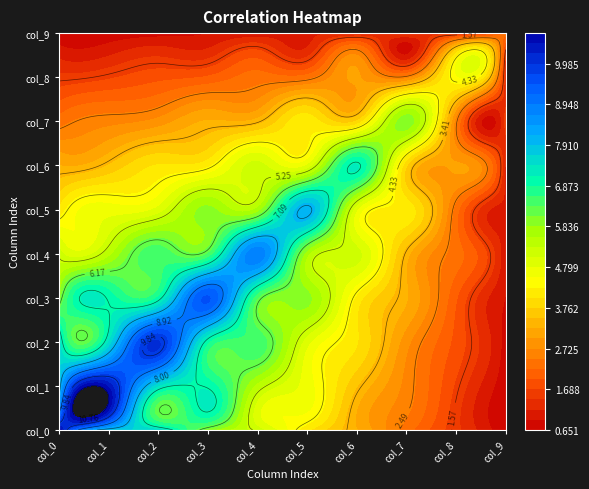

Rank the series at col_1 from lowest to highest value.

col_9, col_8, col_7, col_6, col_5, col_4, col_3, col_2, col_0, col_1